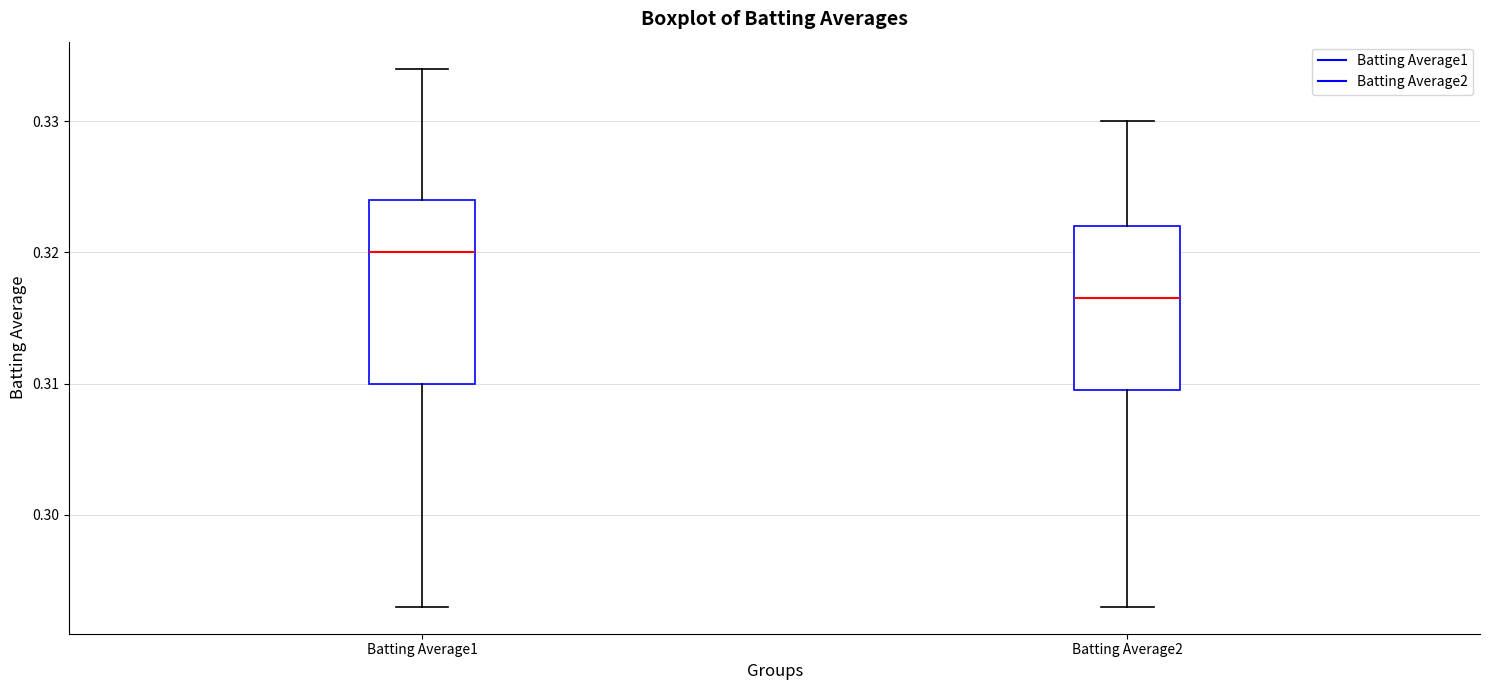

Reading left to right, read every box against the y-axis: the position of its median line, the range the box covers, and the ends of its whiskers. The values are not printed on the chart, so give them approximately, as read against the axis.

Batting Average1: median 0.320, box 0.310 to 0.324, whiskers 0.293 to 0.334
Batting Average2: median 0.317, box 0.310 to 0.322, whiskers 0.293 to 0.330